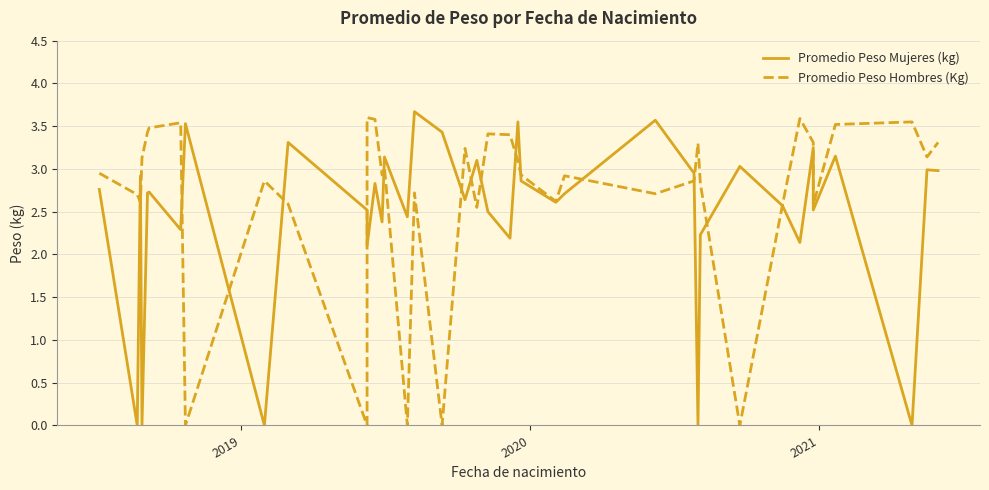

Reading right to left, list all the values displayed in this chart.

Promedio Peso Mujeres (kg): 3.0	3.0	0.0	3.1	2.5	3.2	2.1	2.6	3.0	2.2	0.0	3.0	3.6	2.7	2.6	2.9	3.5	2.2	2.5	3.1	2.6	3.4	3.7	2.4	3.1	2.4	2.8	2.1	2.5	3.3	0.0	3.5	2.3	2.7	2.7	0.0	2.9	0.0	2.8
Promedio Peso Hombres (Kg): 3.3	3.1	3.5	3.5	2.6	3.3	3.6	2.6	0.0	2.8	3.3	2.9	2.7	2.9	2.6	2.9	3.1	3.4	3.4	2.5	3.2	0.0	2.7	0.0	3.0	2.9	3.6	3.6	0.0	2.6	2.9	0.0	3.5	3.5	3.4	3.1	2.6	2.7	3.0